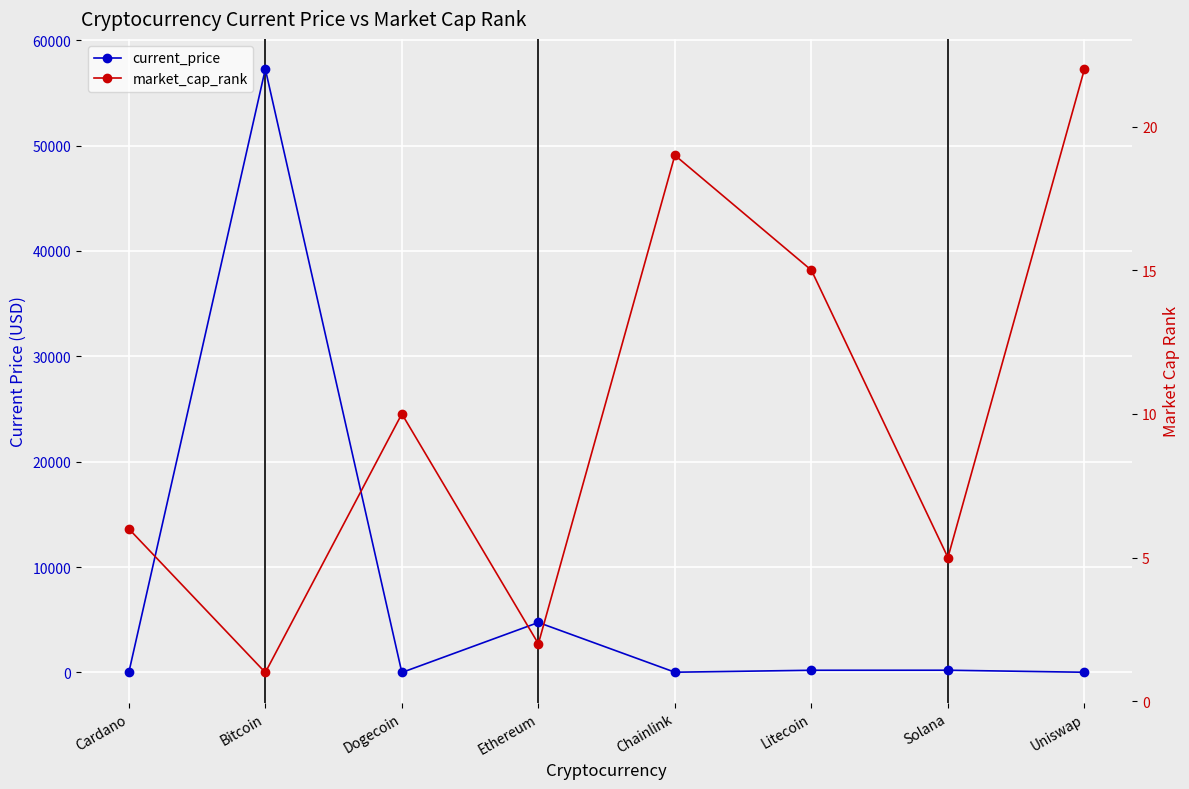

Which series has the largest range (max minus min)?

current_price